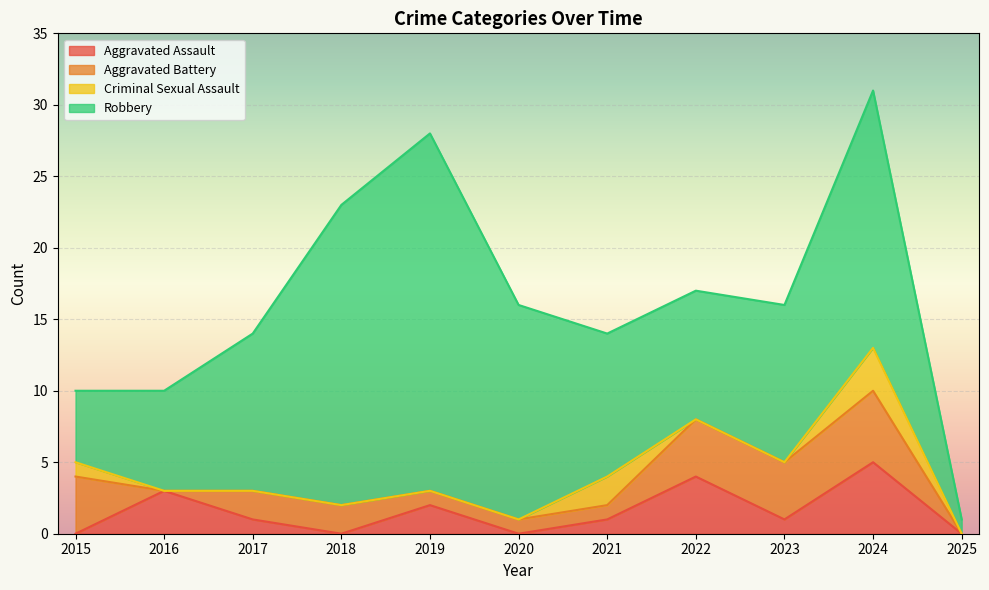

At which category is the sum across all series the highest?

2024